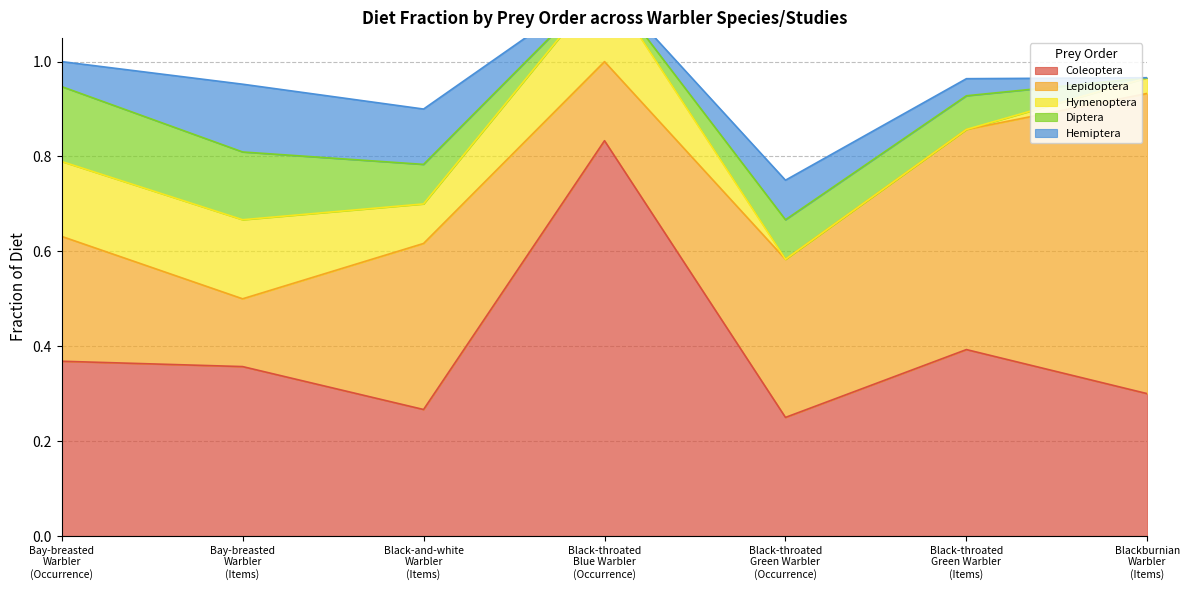

Rank the categories by Coleoptera value from highest to lowest.

Black-throated
Blue Warbler
(Occurrence), Black-throated
Green Warbler
(Items), Bay-breasted
Warbler
(Occurrence), Bay-breasted
Warbler
(Items), Blackburnian
Warbler
(Items), Black-and-white
Warbler
(Items), Black-throated
Green Warbler
(Occurrence)